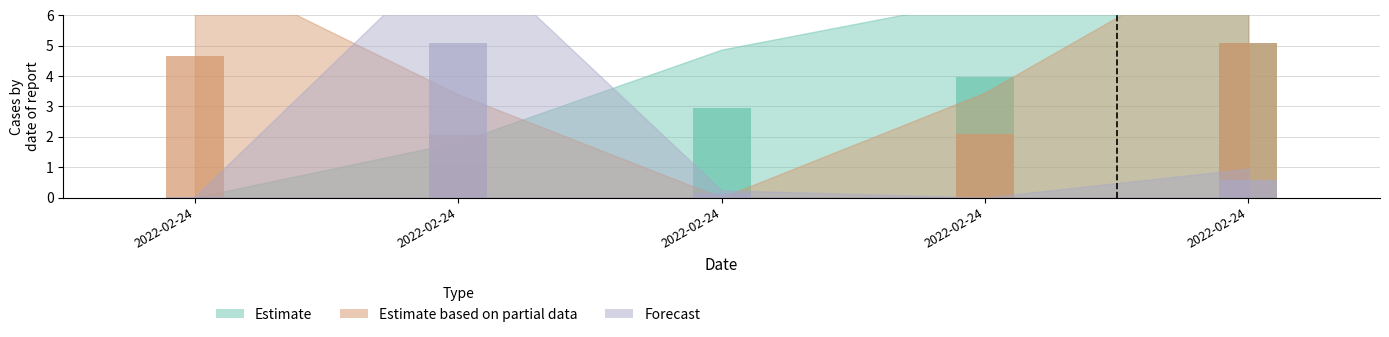

What is the difference between the maximum and minimum values in the Forecast series?

5.1